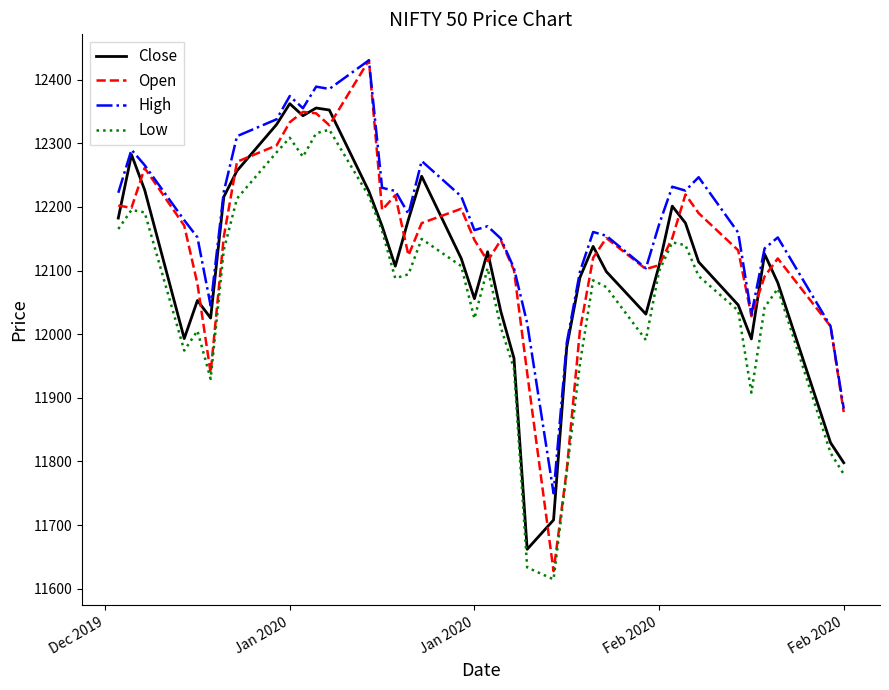

Which series has the largest total across all categories?

High